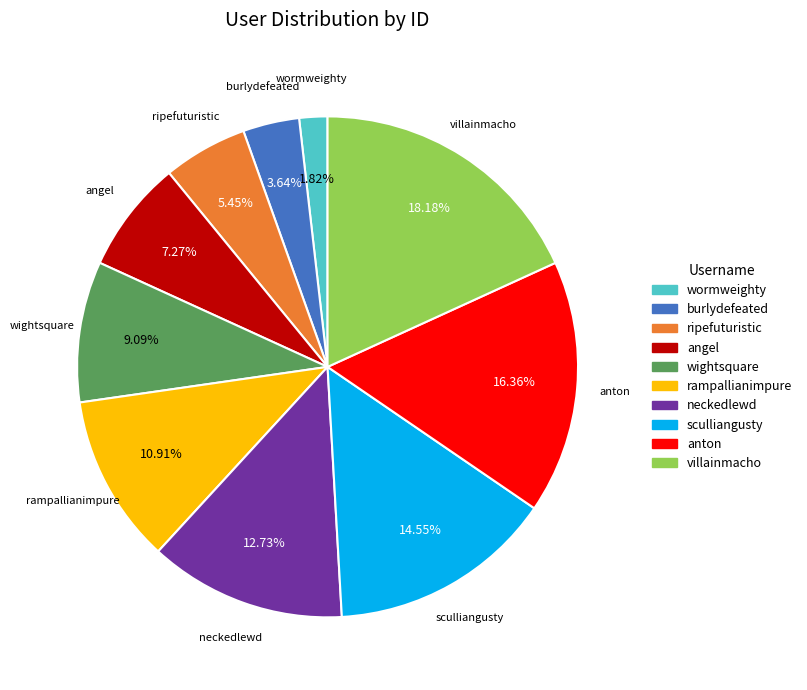

To the nearest percent, what is the difference between the largest and smallest slice percentages?

16%